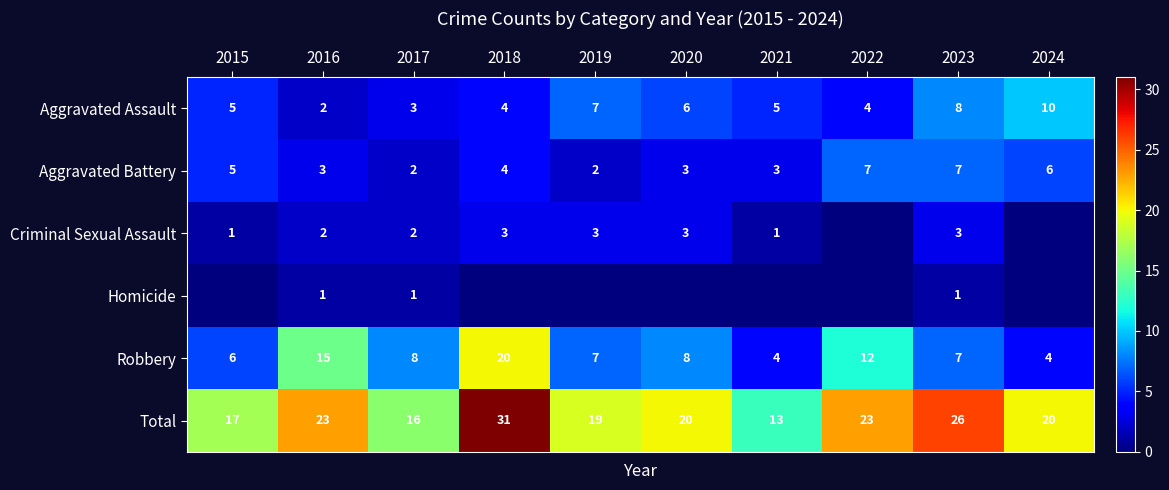

Where does the Robbery series first go above 8?

2016